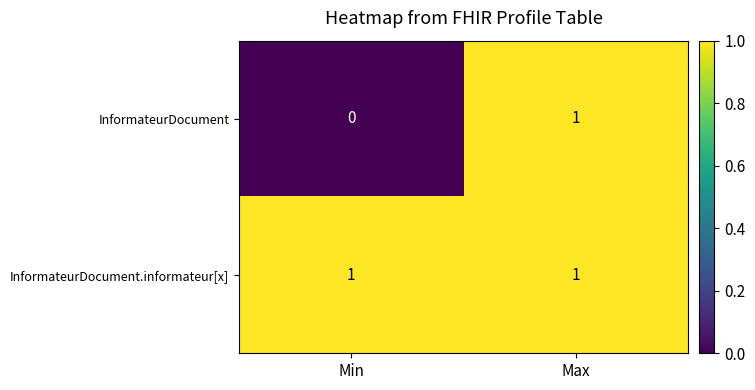

What is the difference between the highest and lowest values at Min?

1